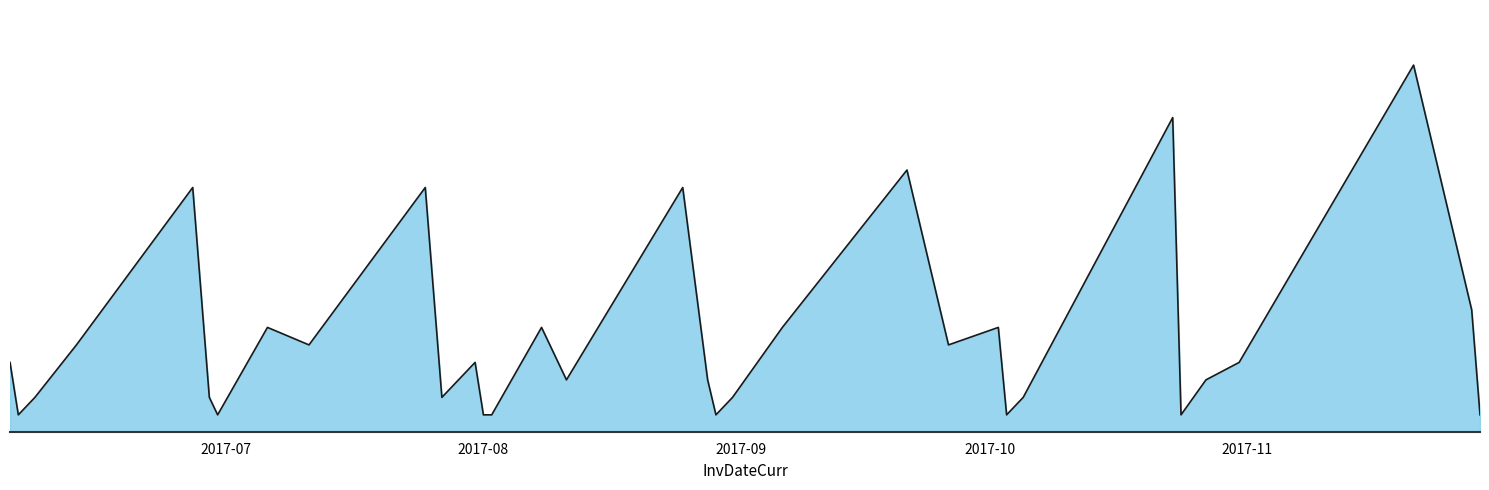

Does the chart have visible grid lines?

Yes